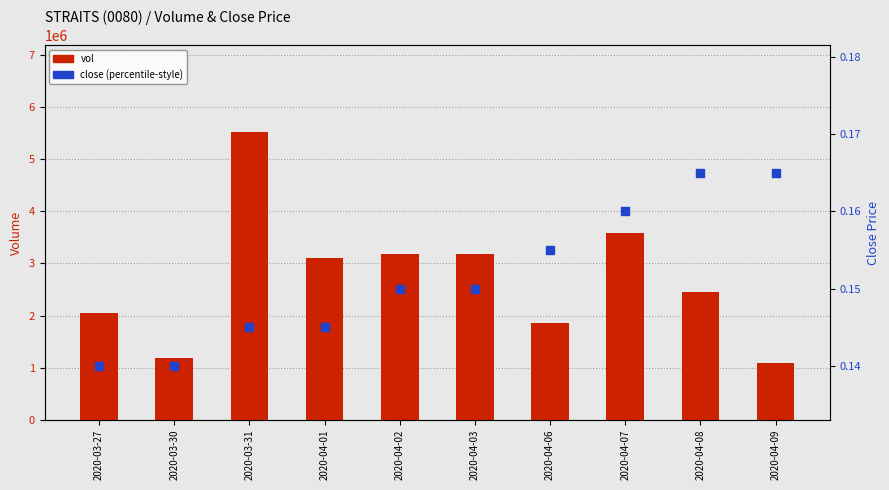

At which category is the sum across all series the highest?

2020-03-31